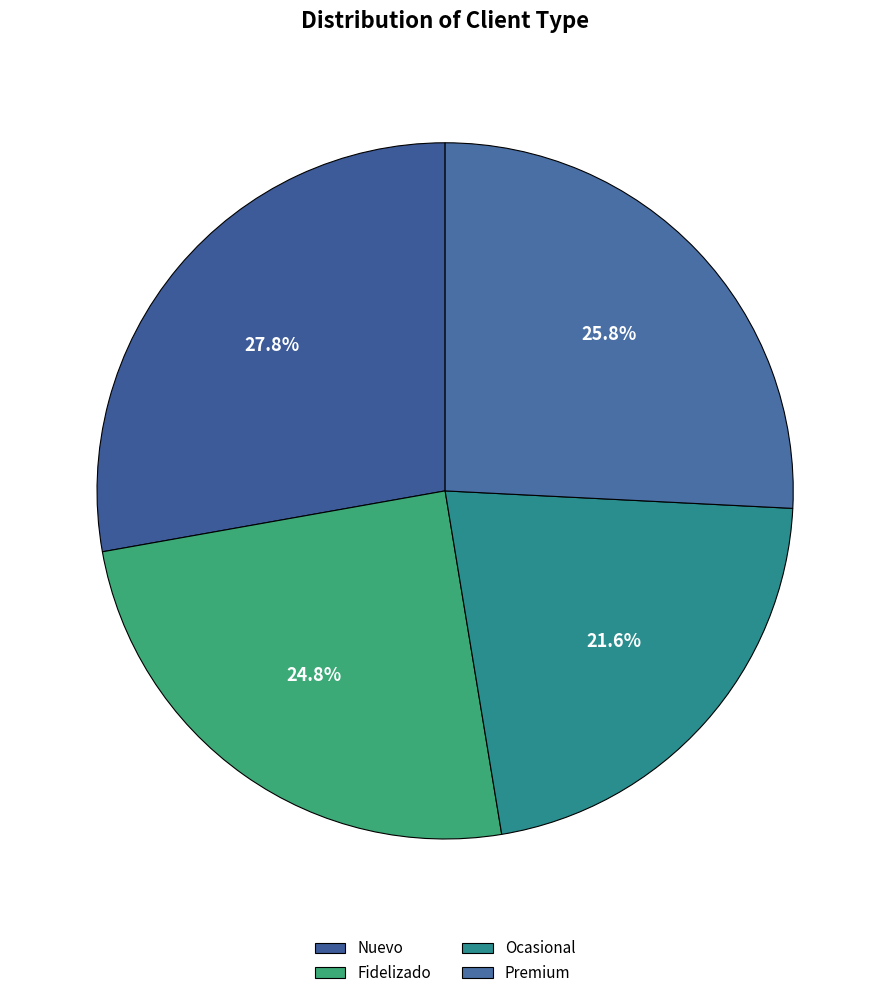

Does Premium account for over 50% of the chart?

No